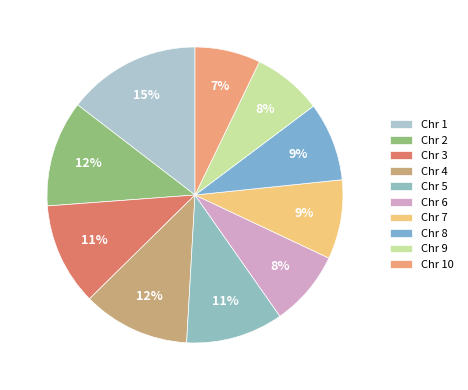

How many slices are in this pie chart?

10